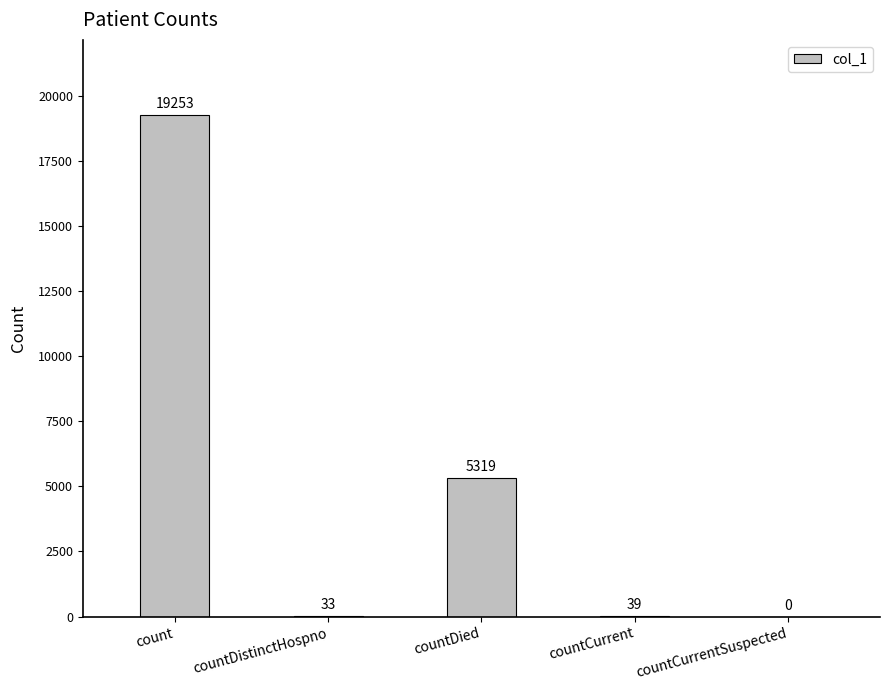

How many values are above zero?

4